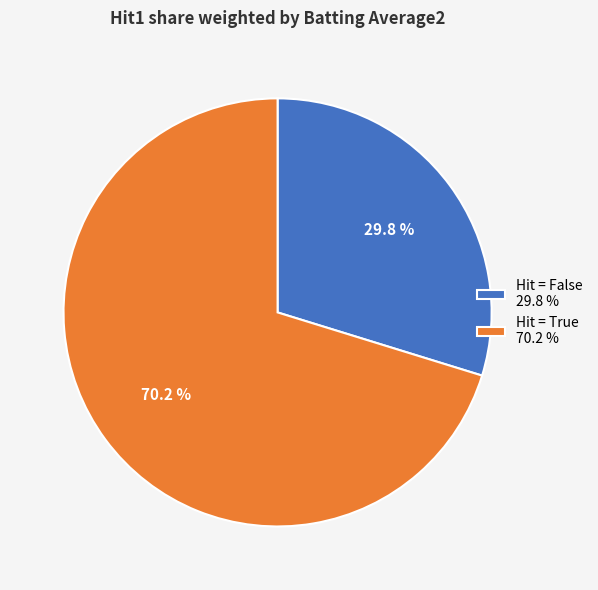

What is the smallest slice in the pie chart?

Hit = False 29.8 %